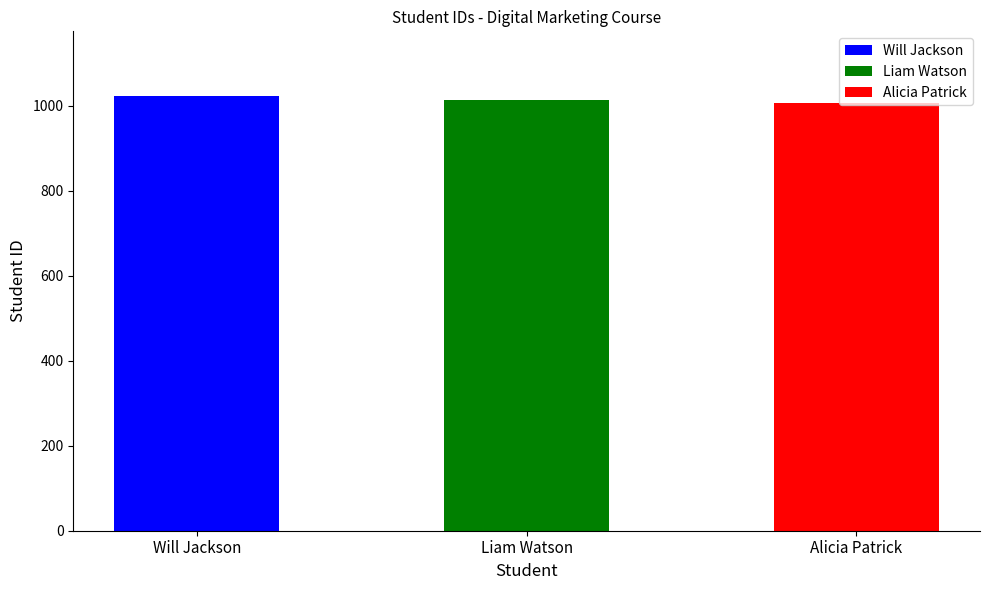

Where does the data first go above 1014?

Will Jackson